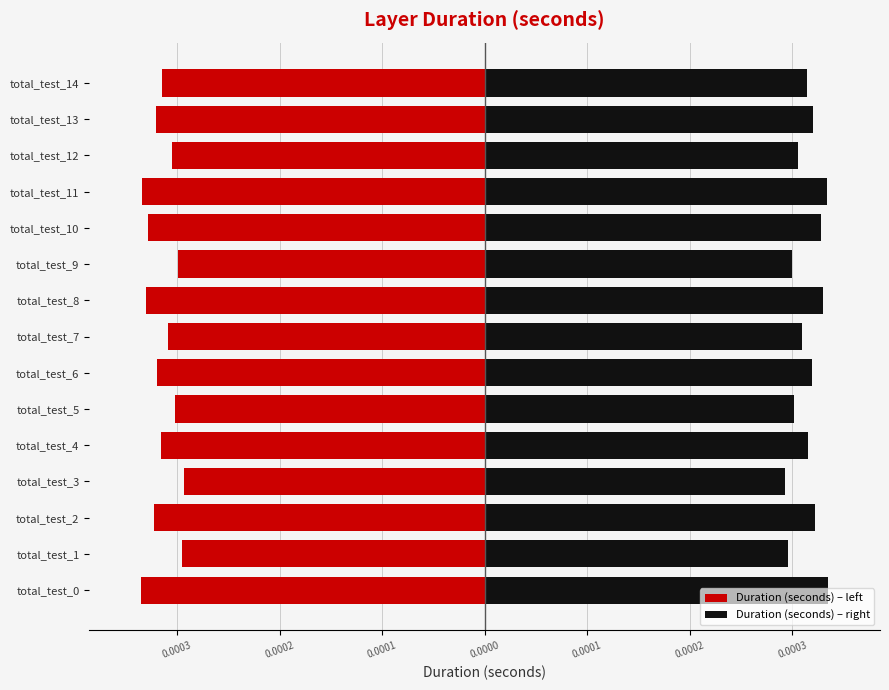

What is the label of the 1st bar from the right?

14